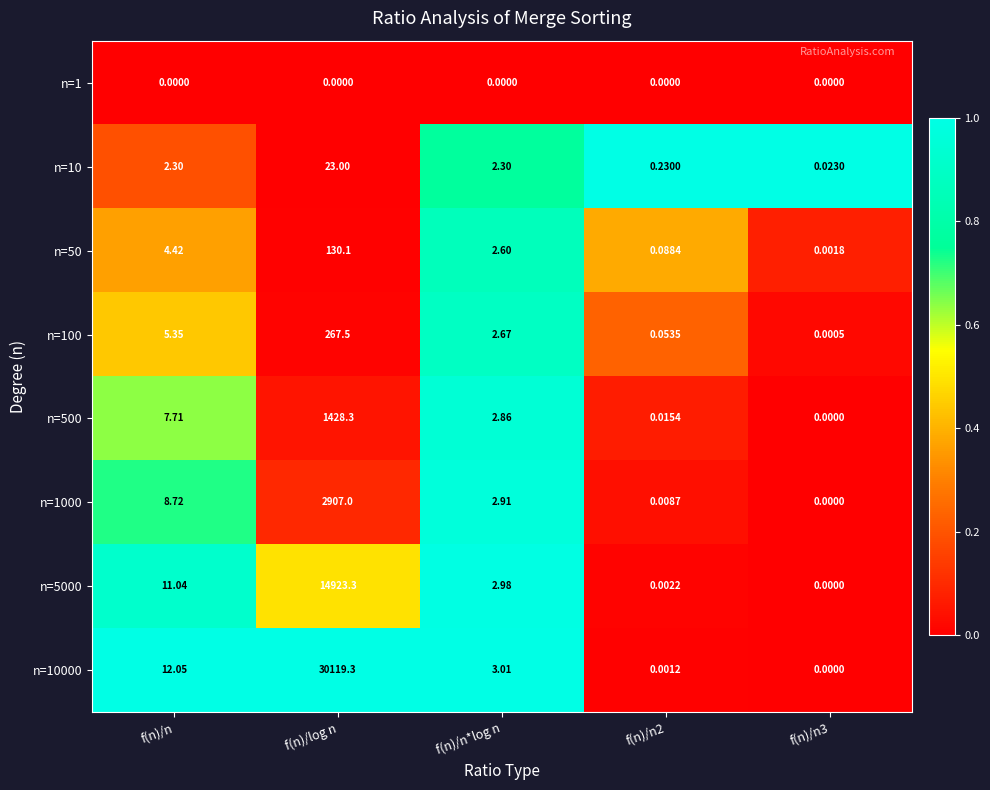

At which label is n=10000 closest to 15059?

f(n)/n